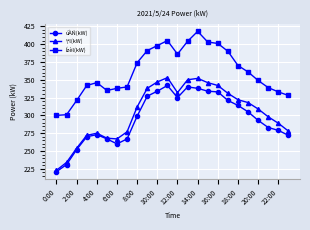

Which series has the largest total across all categories?

Ízèl(kW)